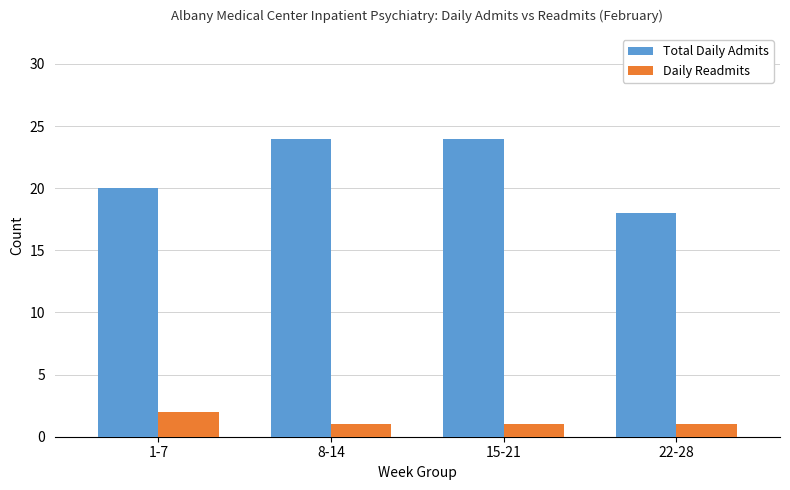

Reading left to right, list all the values displayed in this chart.

Total Daily Admits: 20	24	24	18
Daily Readmits: 2	1	1	1